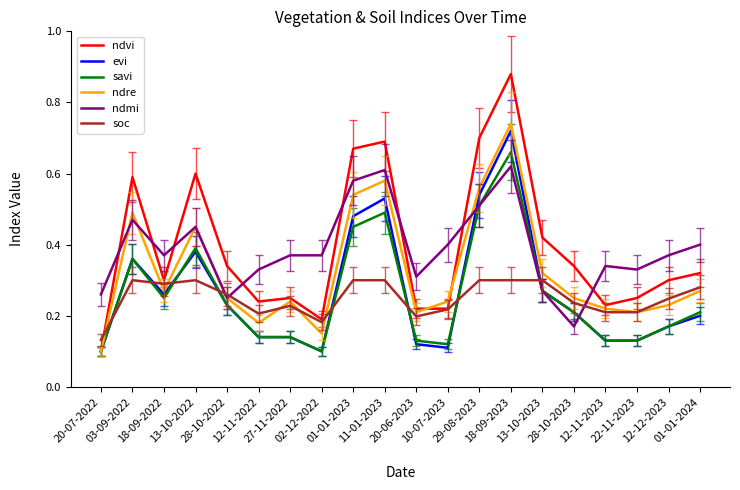

What is the average value of the soc series?

0.2